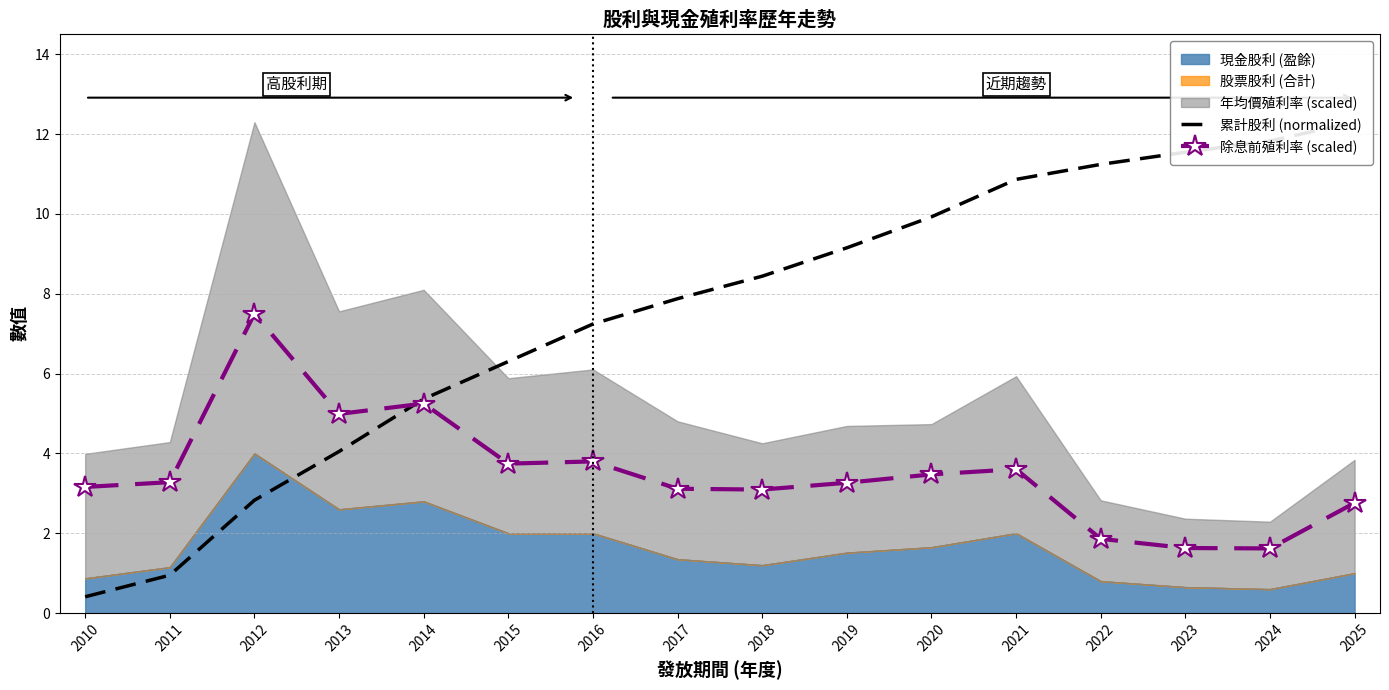

Which label corresponds to the largest value in the chart?

2025